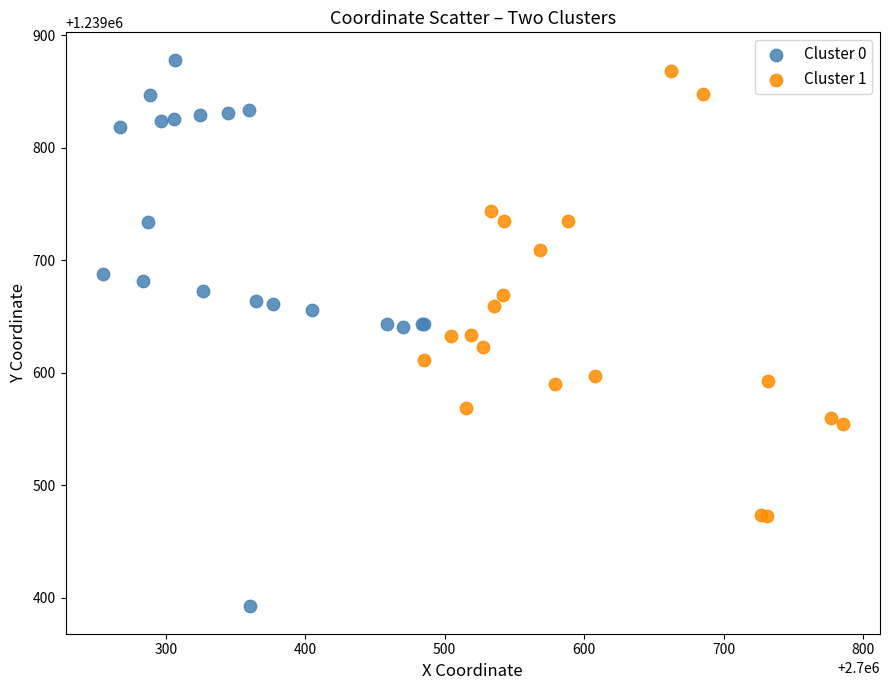

Which series has the widest spread of Y values?

Cluster 0